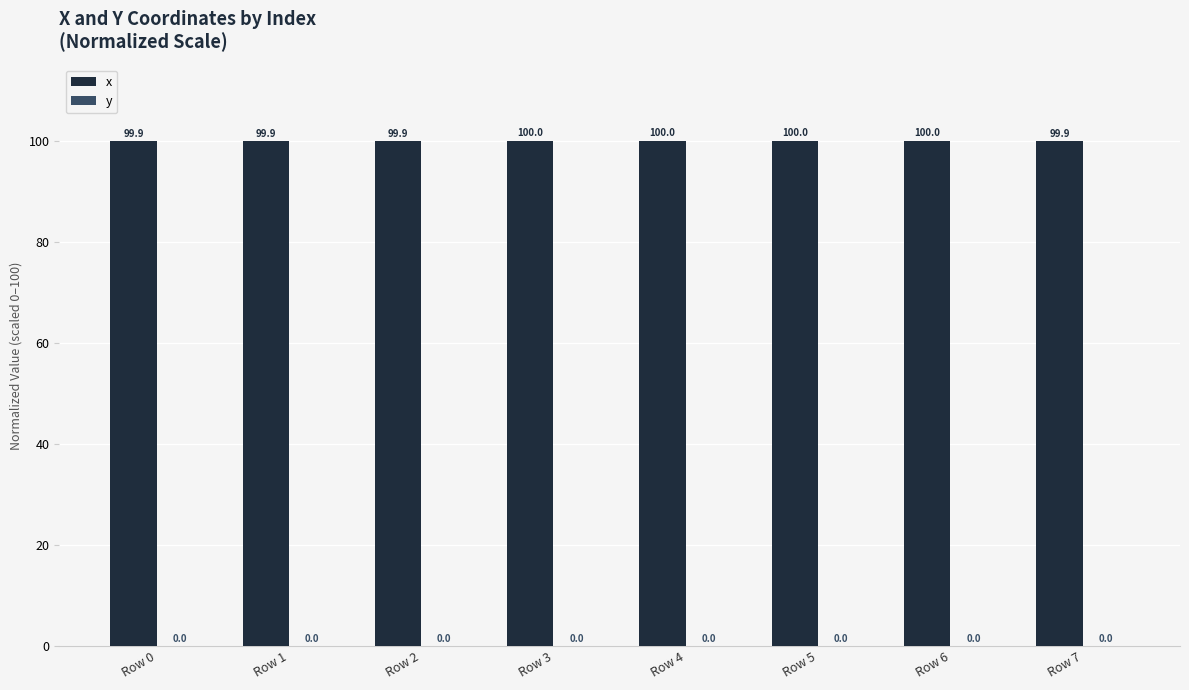

What is the maximum value for x?

100.0